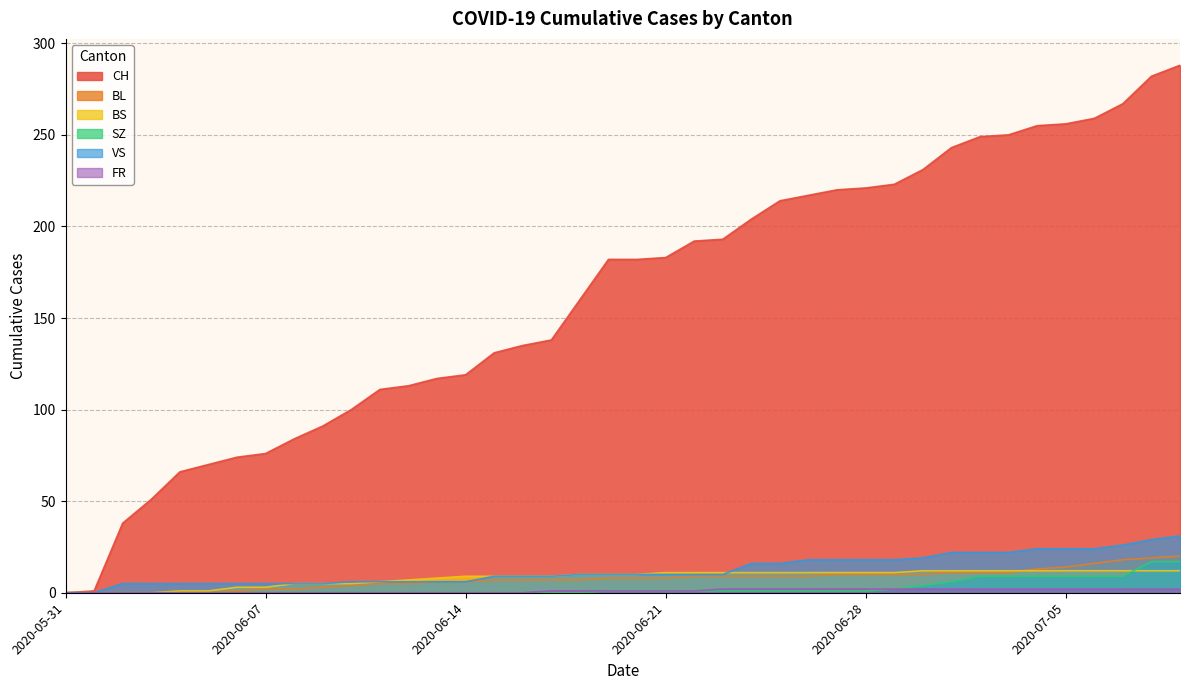

True or false: BL and SZ cross at least once.

False